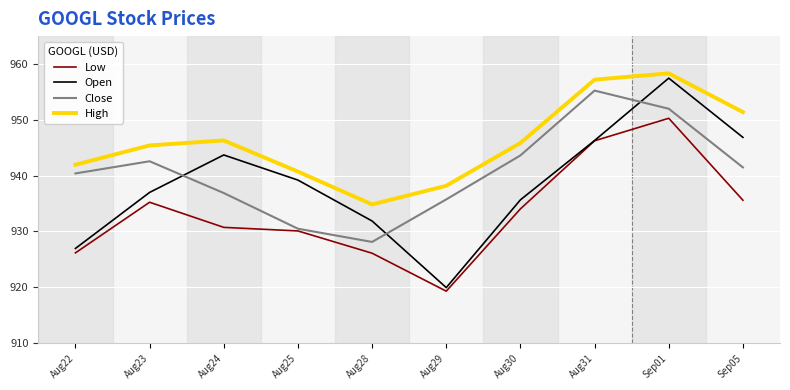

What value does the High series have at Aug28?

934.9